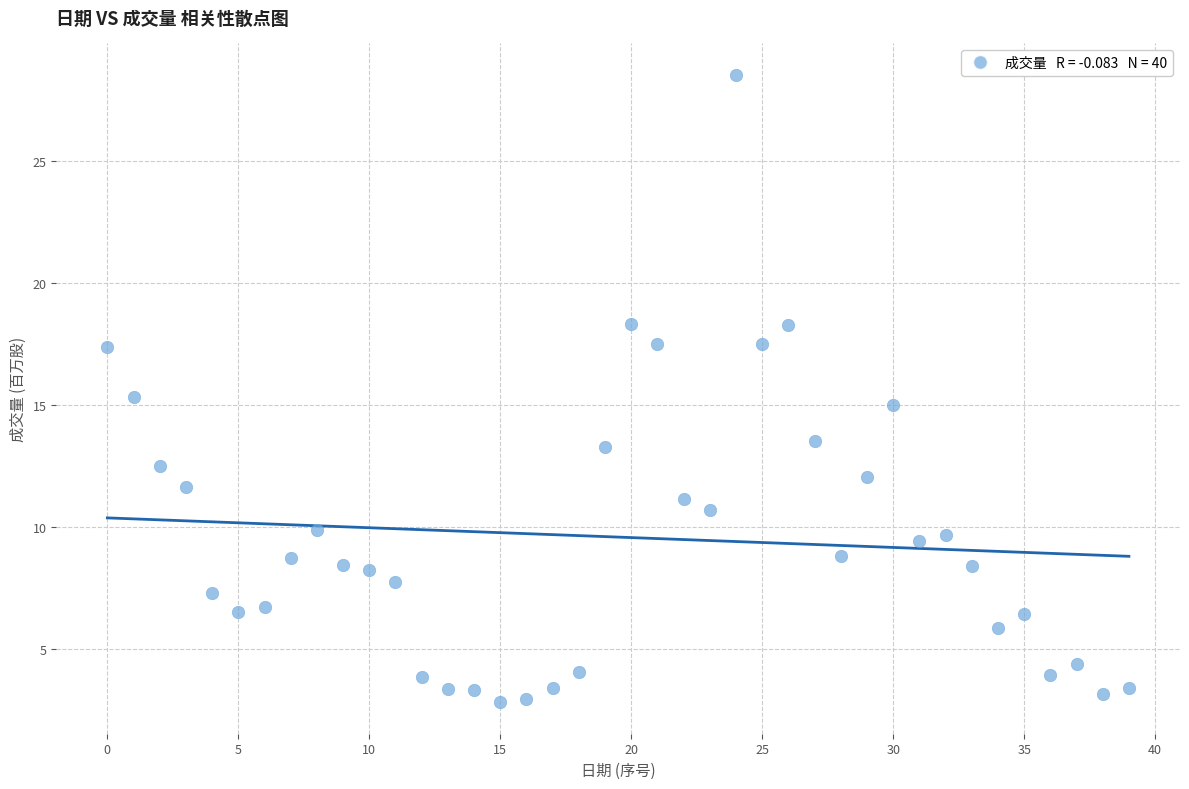

What is the range of Y values (max minus min)?

25.7